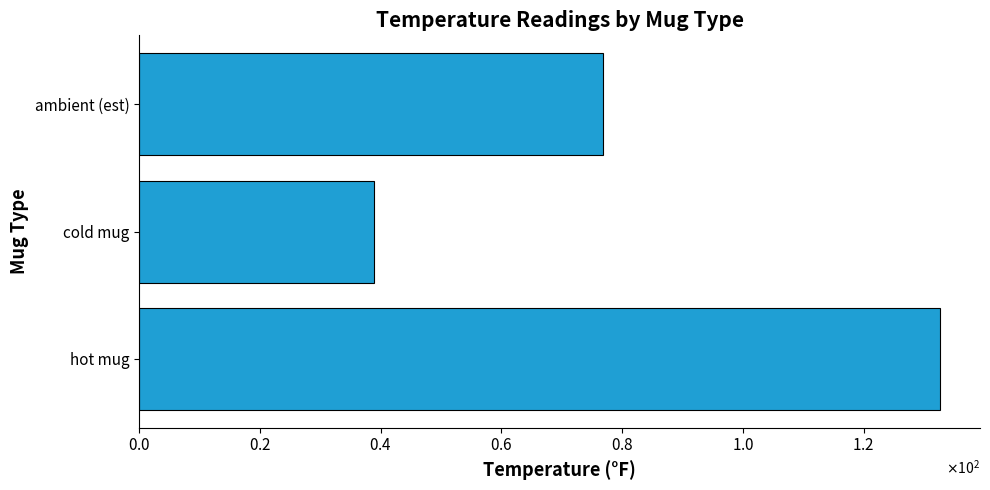

Are the bars horizontal?

Yes